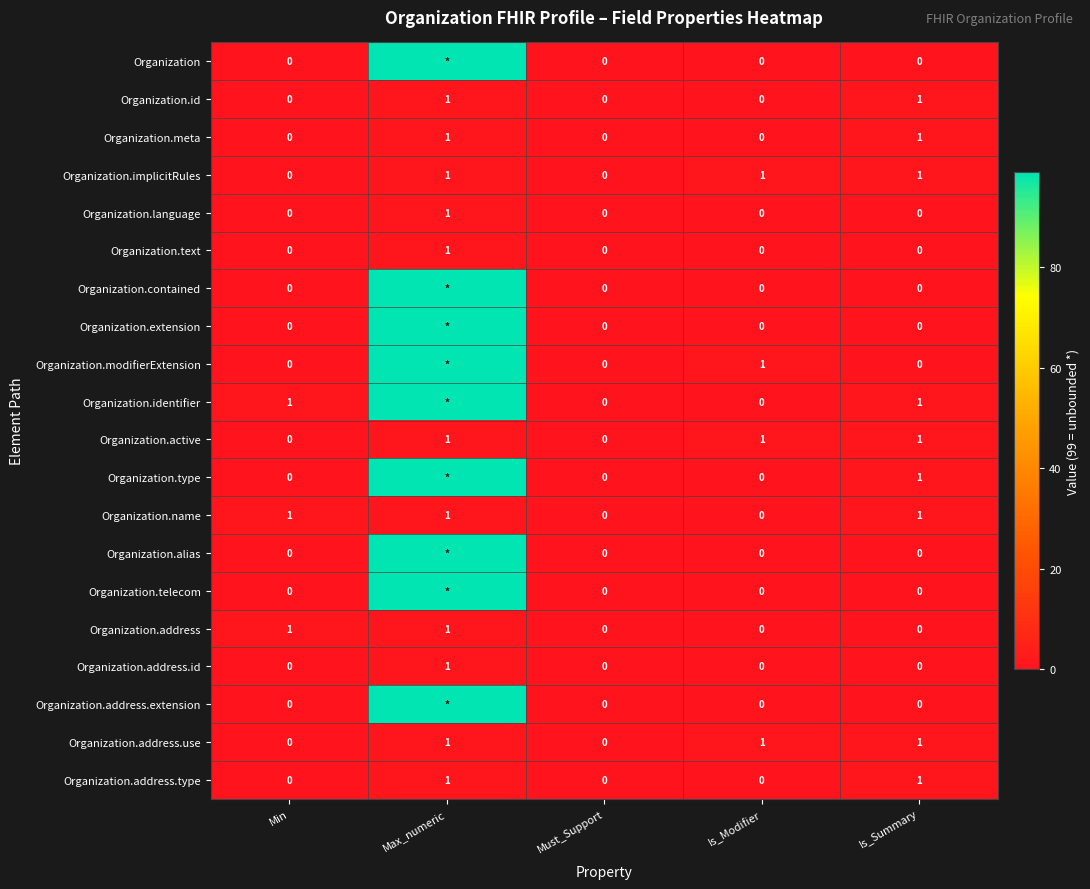

What is the total value across all series at Is_Summary?

9